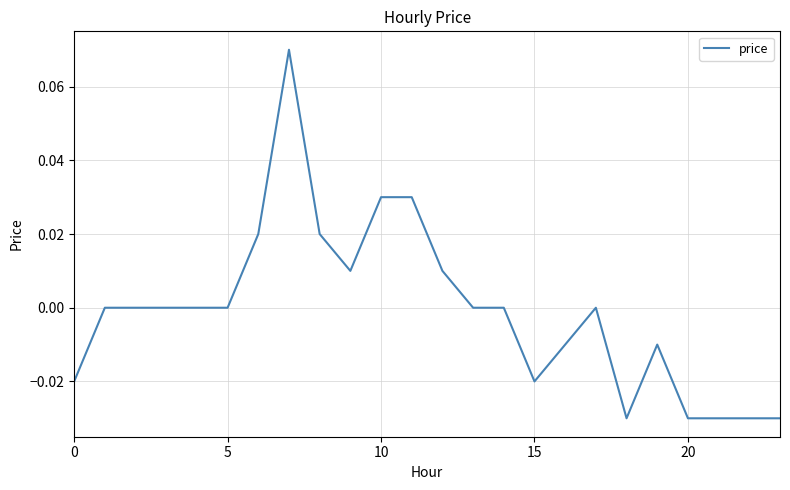

What is the greatest value displayed?

0.1